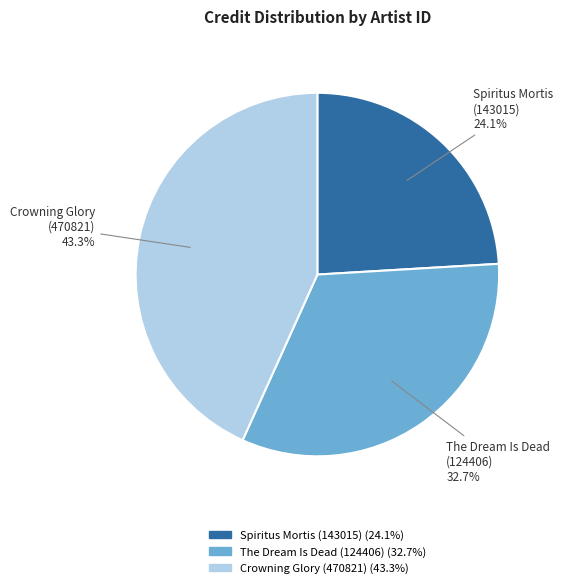

What is the smallest slice in the pie chart?

Spiritus Mortis (143015)